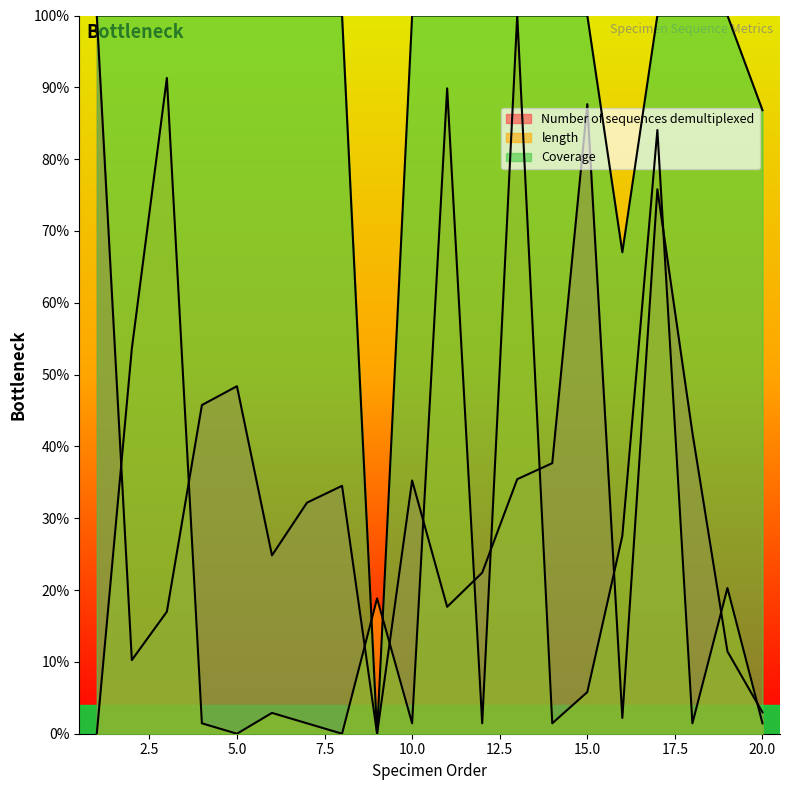

What is the difference between the Coverage values at 16 and 5?

33.0